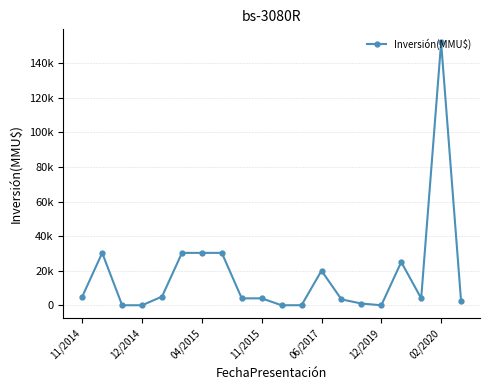

What is the difference between the second highest and second lowest values?

30300